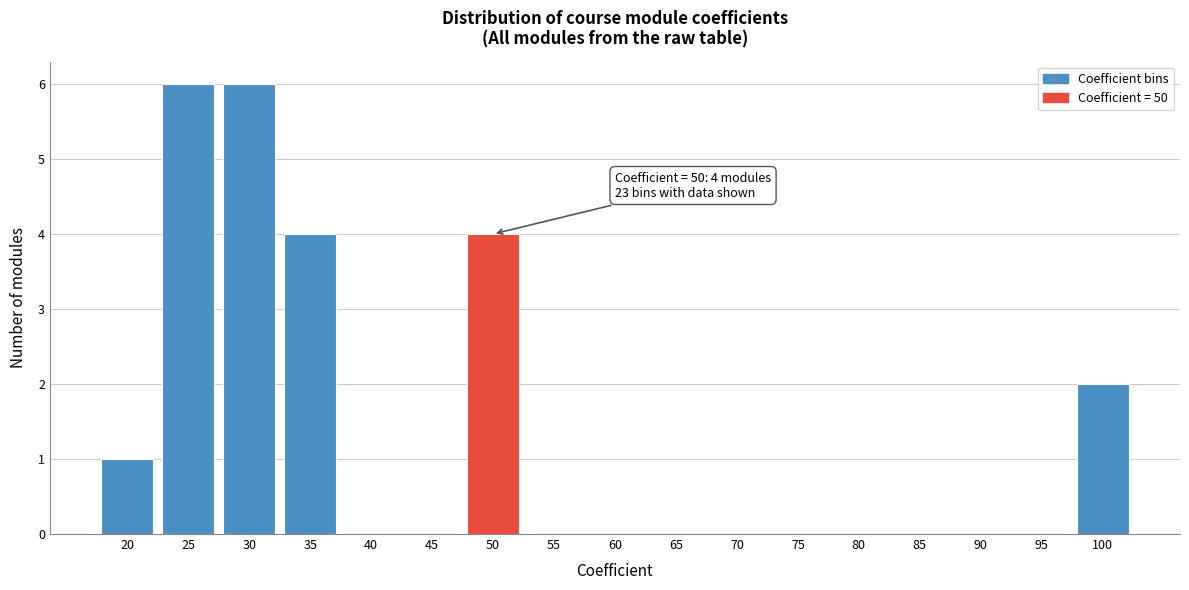

Reading left to right, extract all data points from this chart.

20=1	25=6	30=6	35=4	40=0	45=0	50=4	55=0	60=0	65=0	70=0	75=0	80=0	85=0	90=0	95=0	100=2